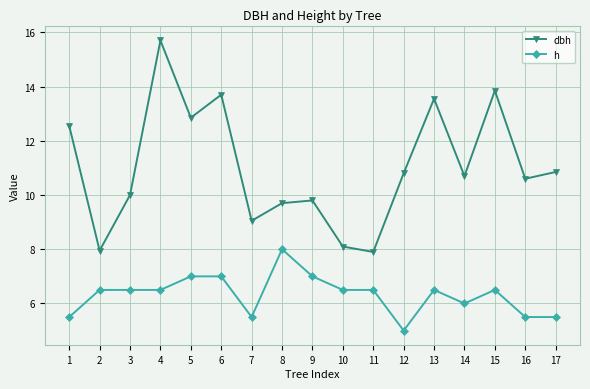

True or false: dbh and h intersect in this chart.

False